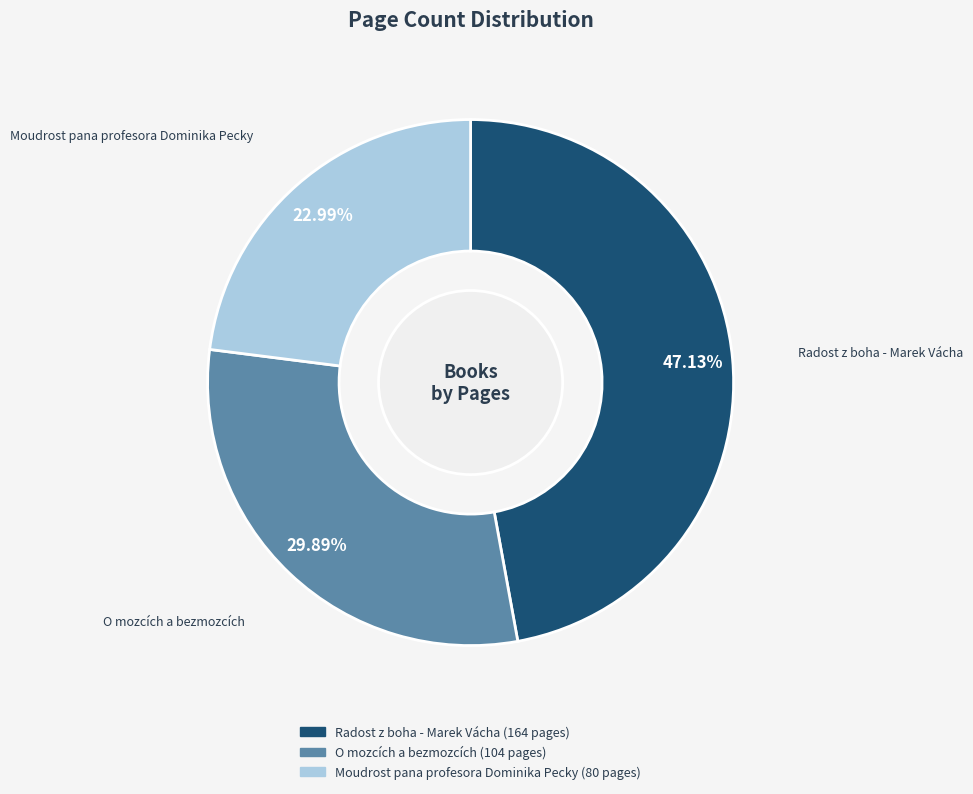

How many slices are in this pie chart?

3